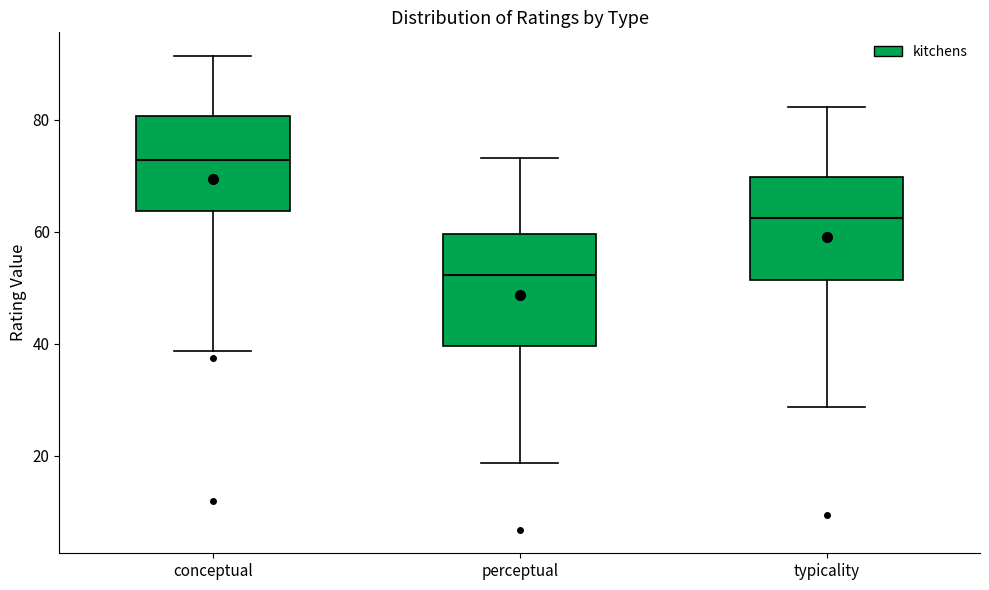

Reading left to right, read every box against the y-axis: the position of its median line, the range the box covers, and the ends of its whiskers. The values are not printed on the chart, so give them approximately, as read against the axis.

conceptual: median 72, box 64 to 80, whiskers 38 to 92
perceptual: median 52, box 40 to 60, whiskers 18 to 74
typicality: median 62, box 52 to 70, whiskers 28 to 82